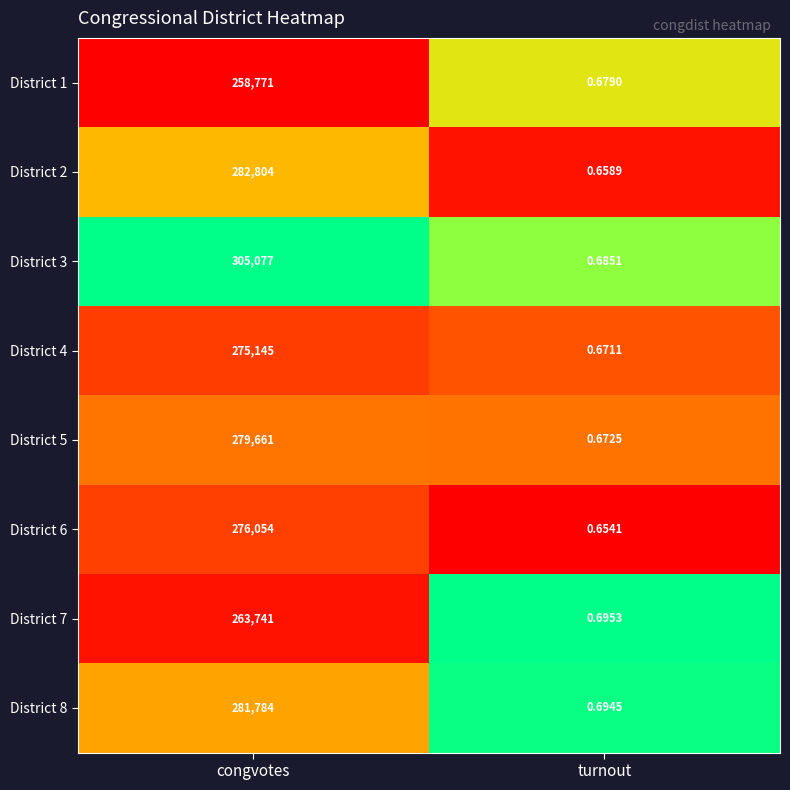

Which series has the largest total across all categories?

District 3